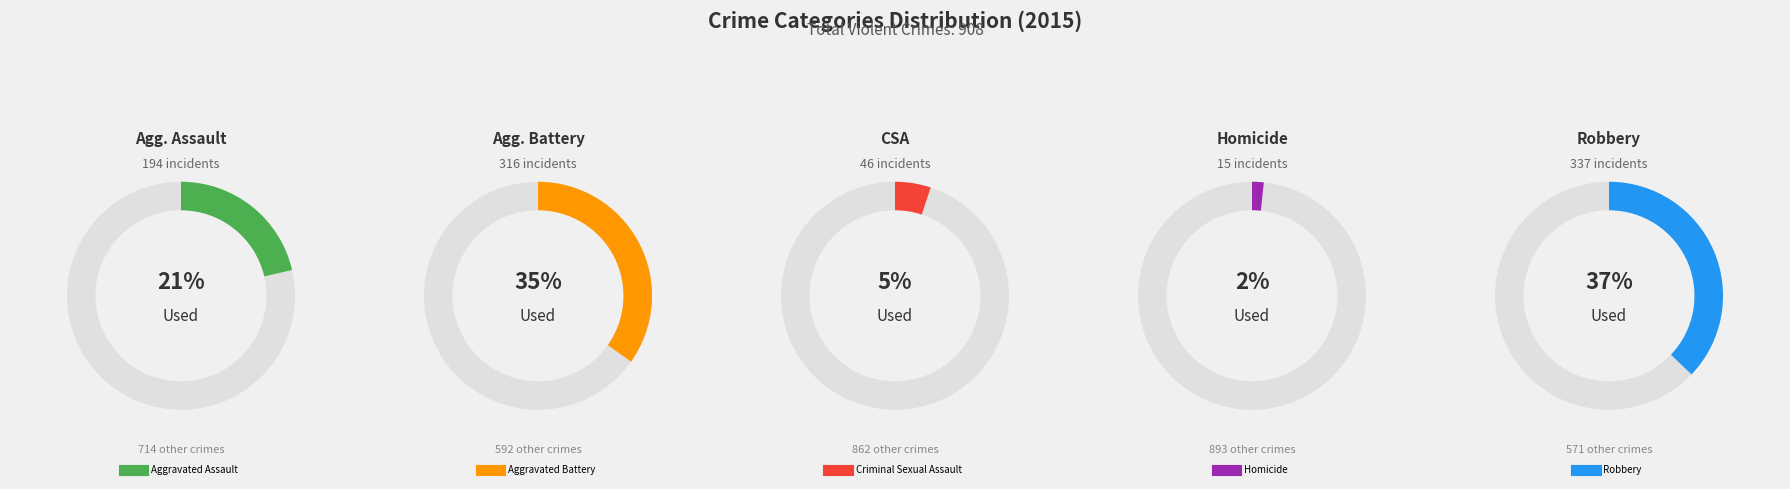

To the nearest percent, what is the difference between the Aggravated Battery and Aggravated Assault slice percentages?

13%